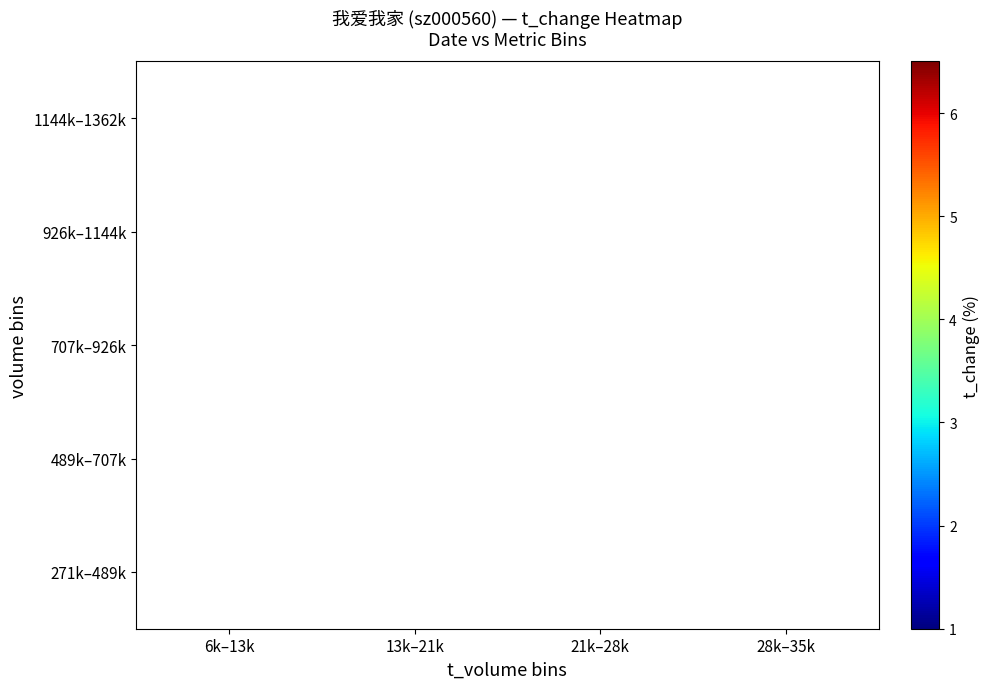

What is the difference between the highest and lowest values at 6k–13k?

0.6